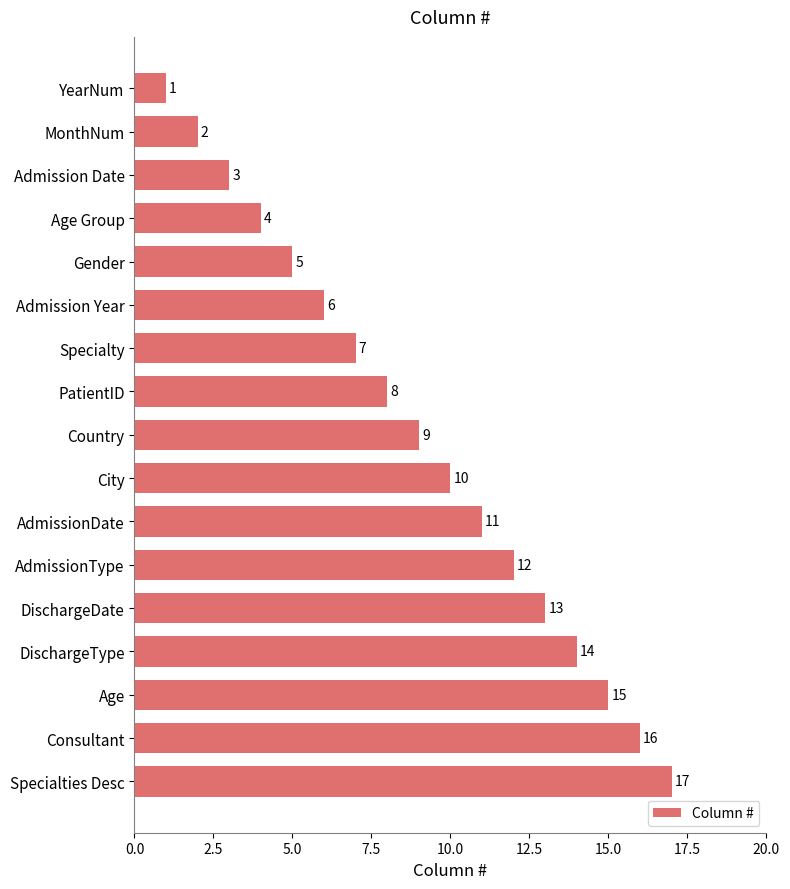

What is the difference between the maximum and minimum values?

16